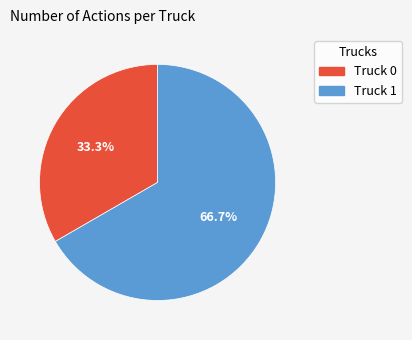

To the nearest percent, what is the difference between the Truck 1 and Truck 0 slice percentages?

33%